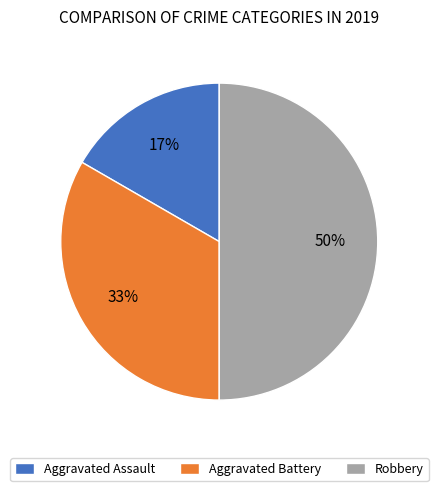

What is the ratio of the value at Robbery to the value at Aggravated Battery?

1.5